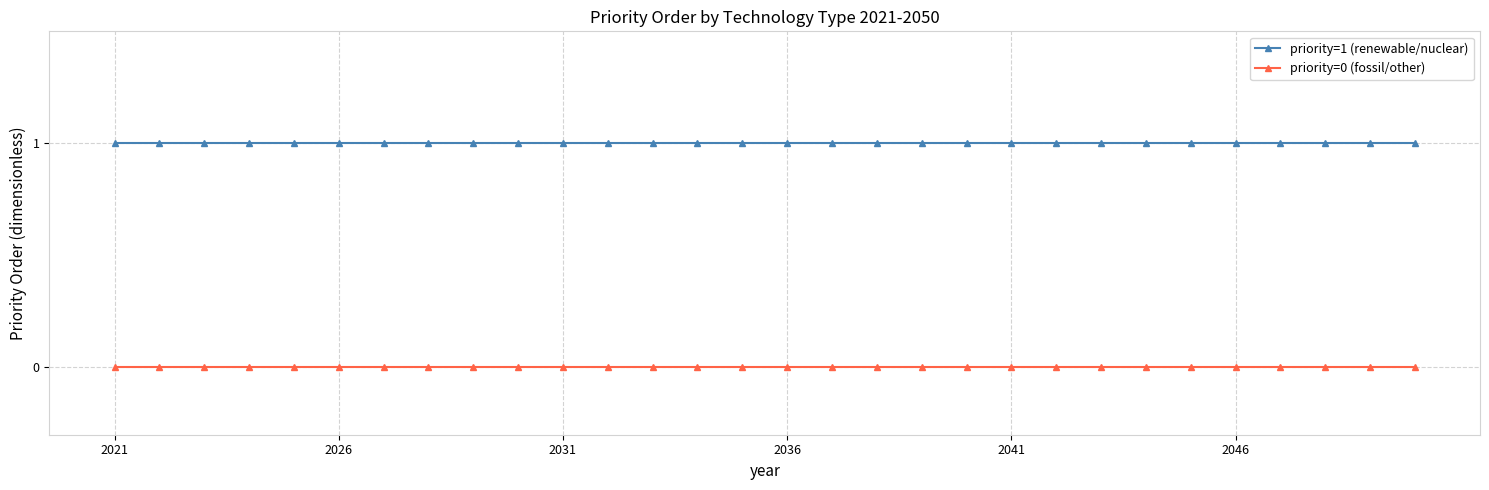

True or false: priority=0 (fossil/other) and priority=1 (renewable/nuclear) cross at least once.

False